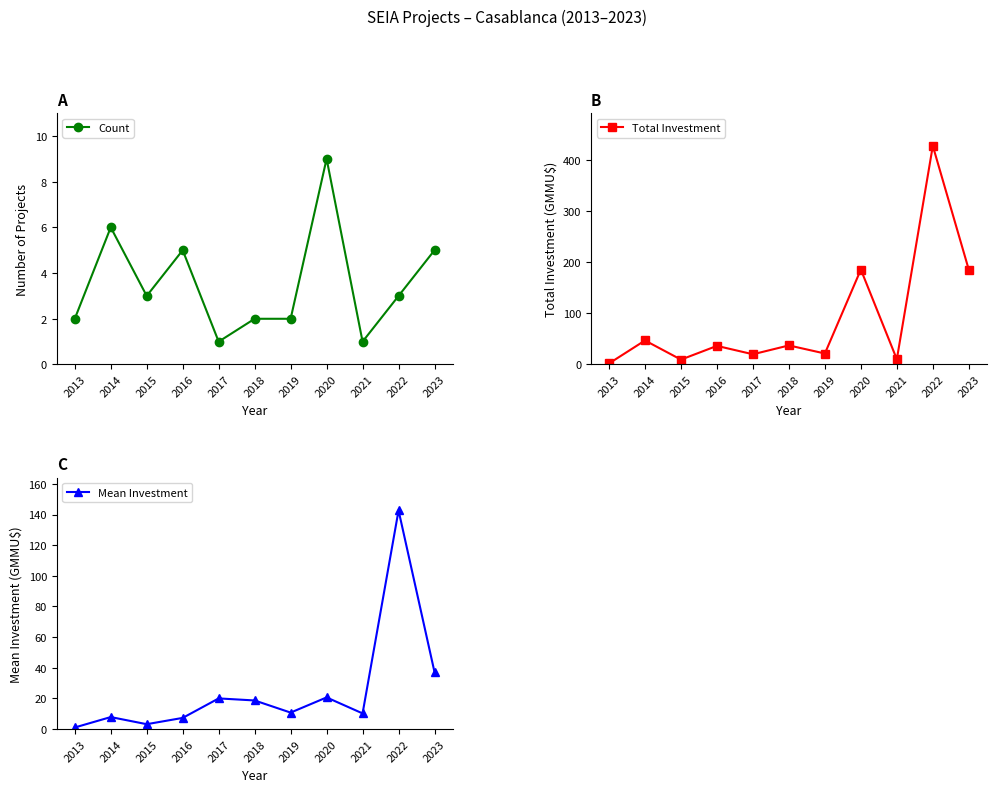

What is the spread (max minus min) of values at 2017?

19.0